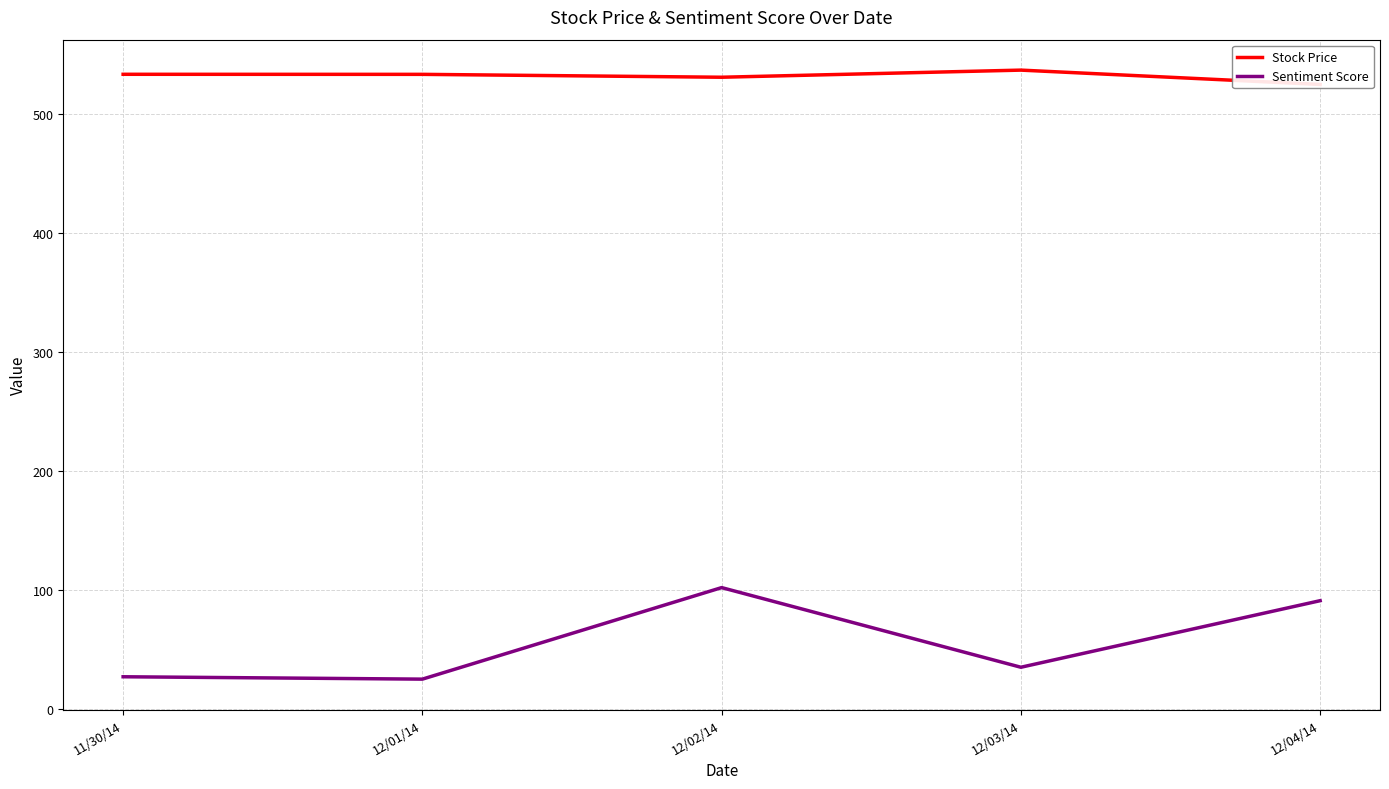

What is the sum of the Sentiment Score values at 12/03/14 and 12/04/14?

126